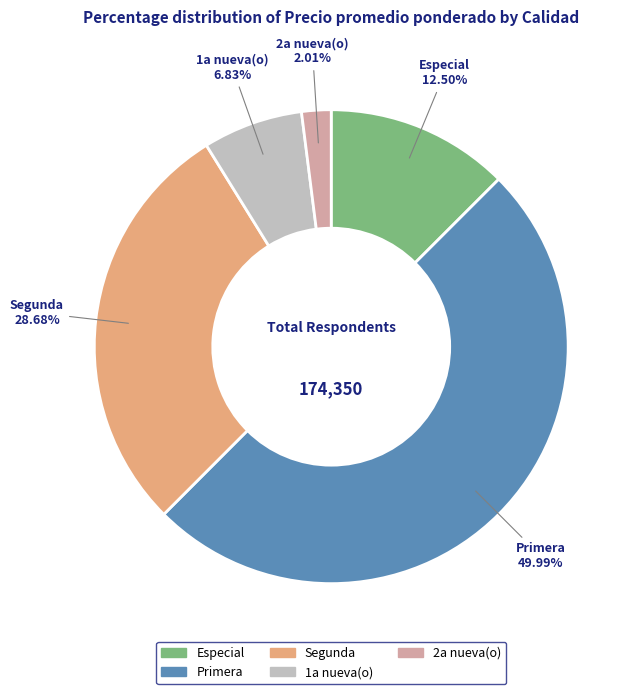

What is the smallest slice in the pie chart?

2a nueva(o)